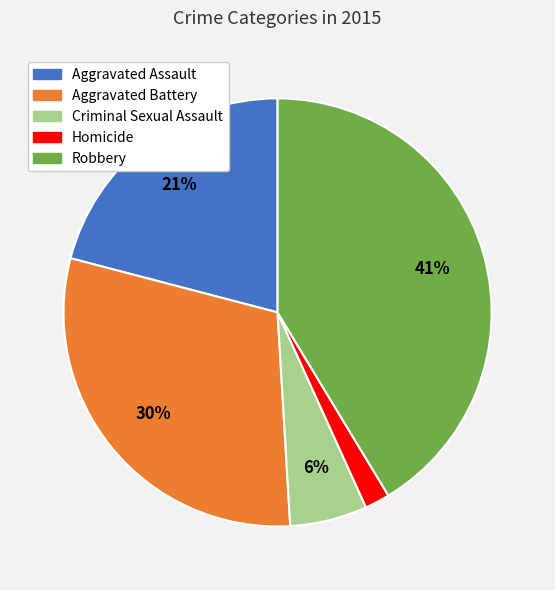

How many slices are in this pie chart?

5